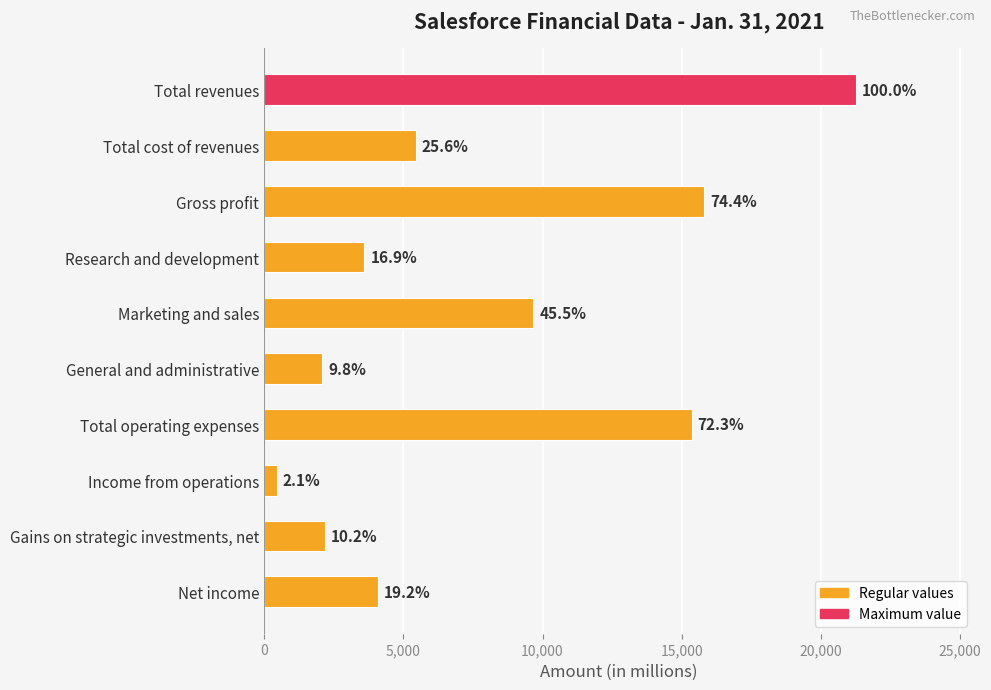

How many bars are there in total?

10